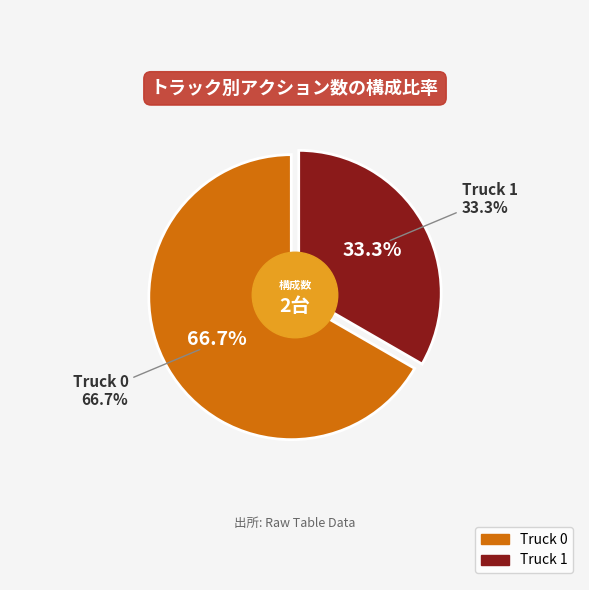

Is Truck 0 the majority of the pie?

Yes